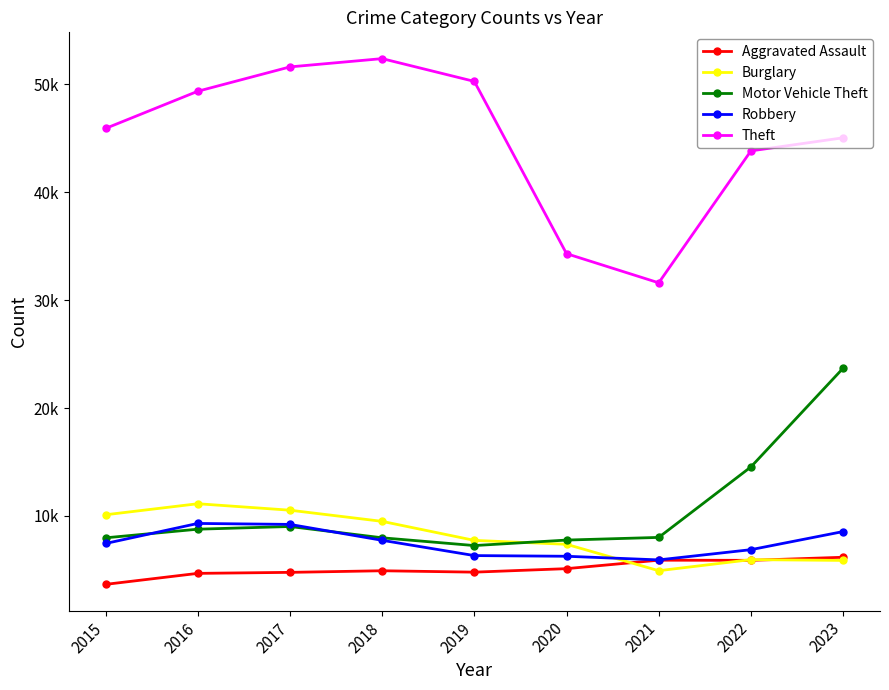

What is the difference between the maximum and minimum values in the Theft series?

20785